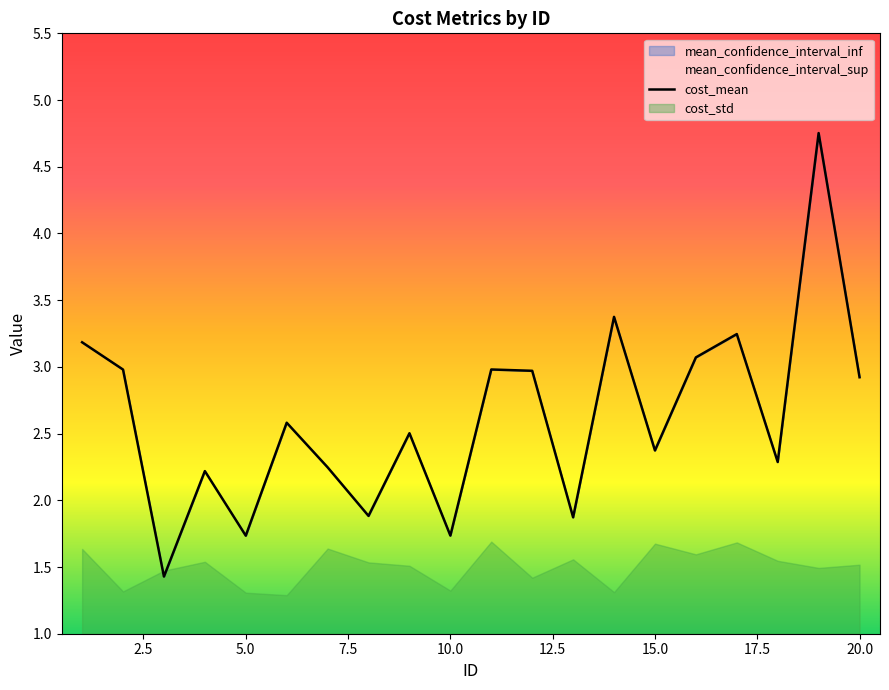

What is the average value of the cost_mean series?

2.6